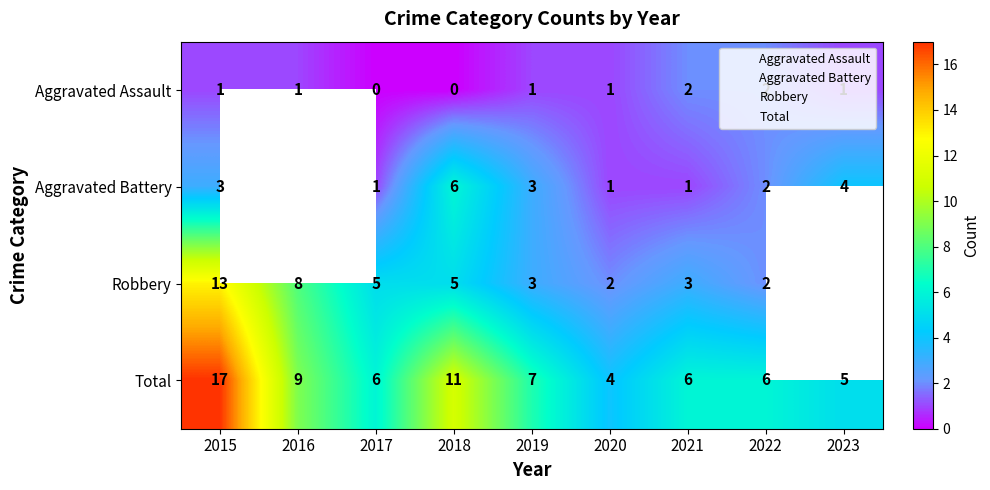

The Aggravated Battery series shows 3.0 at 2019. True or false?

True